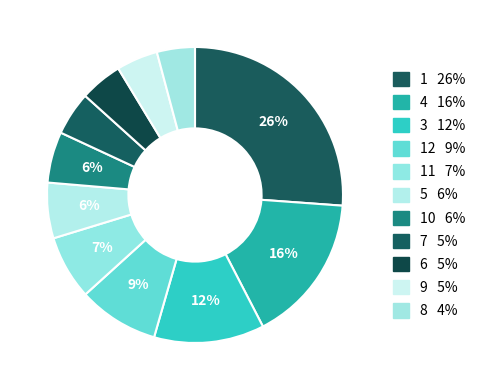

How many slices are in this pie chart?

11